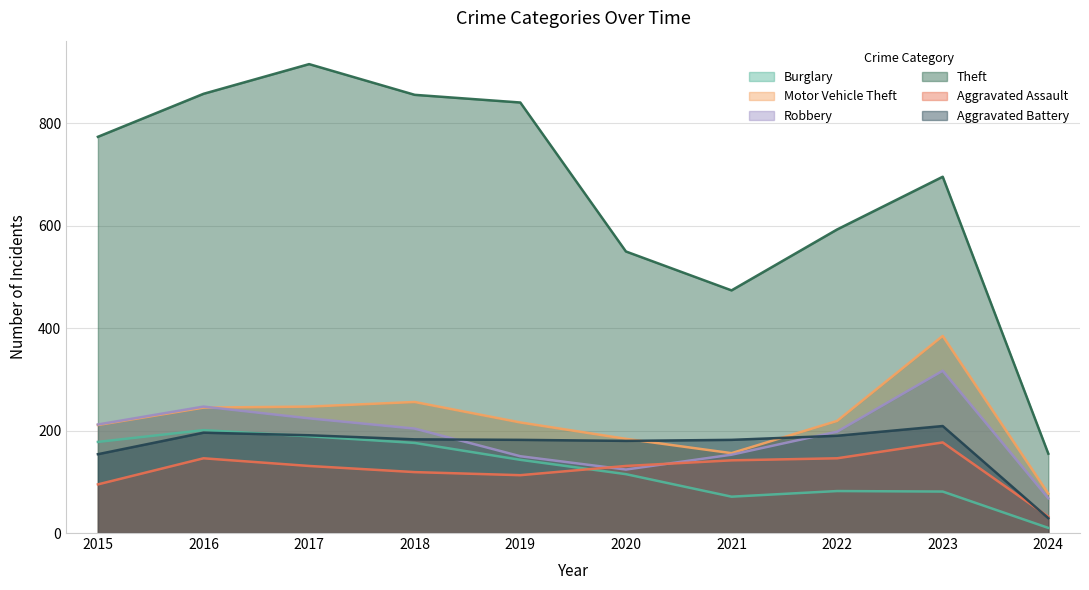

What is the spread (max minus min) of values at 2016?

712